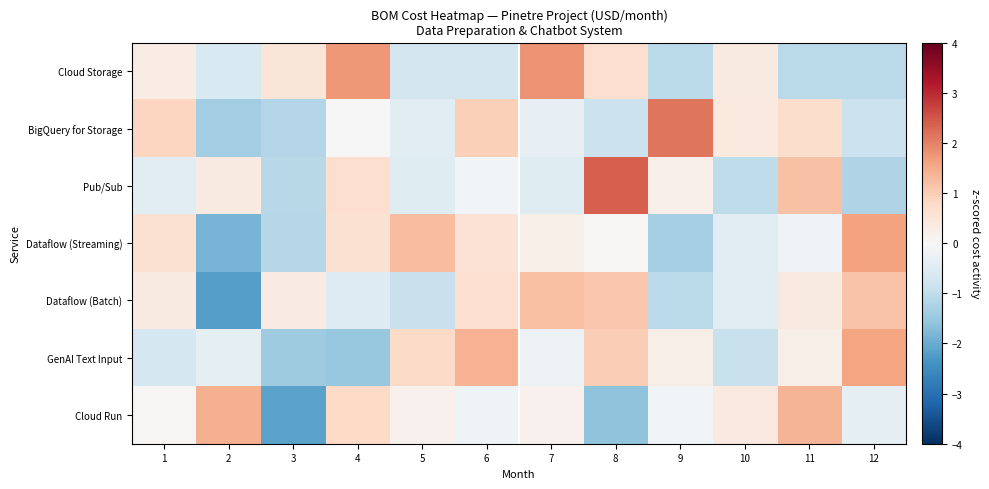

What is the spread (max minus min) of values at 5?

2.1